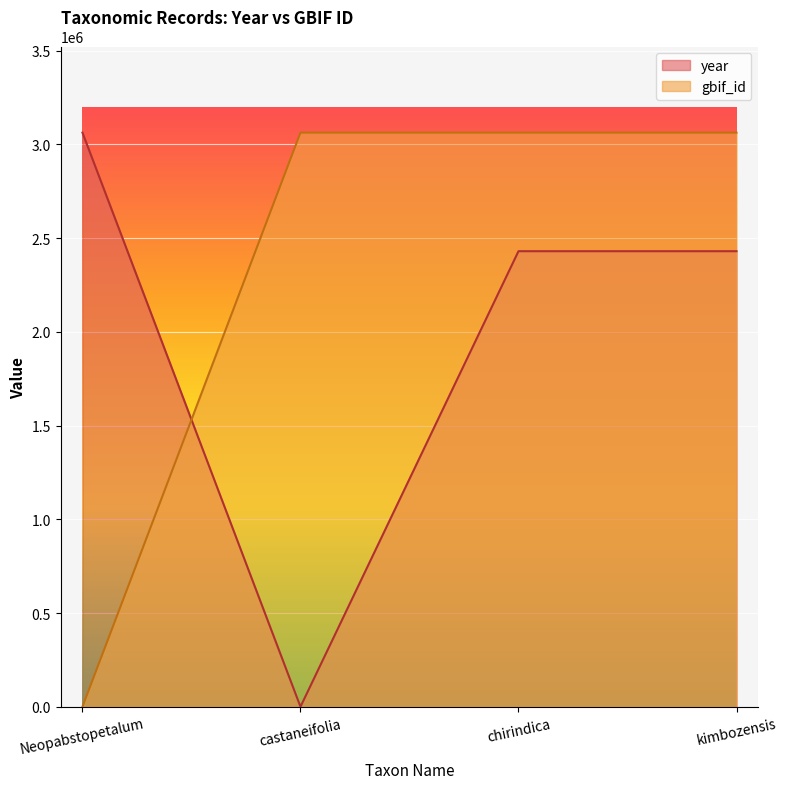

Where do year and gbif_id first cross each other?

Neopabstopetalum and castaneifolia